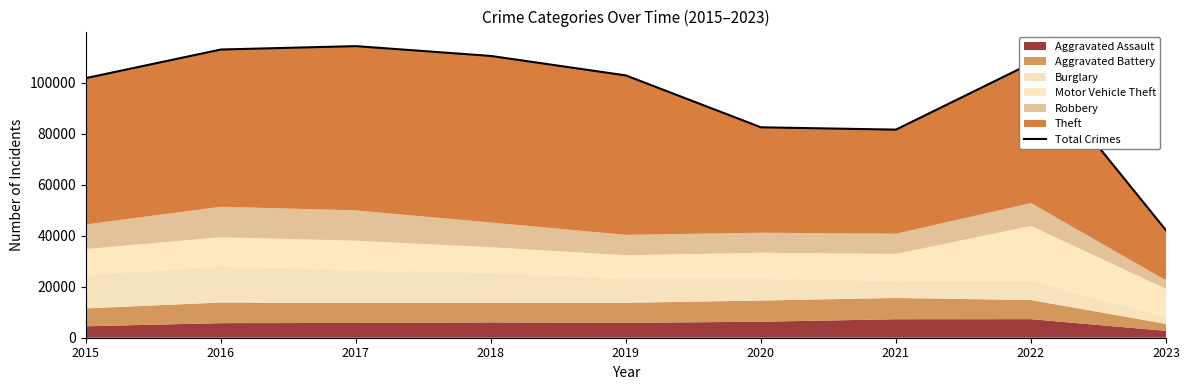

The value at 2023 is 63503. True or false?

False